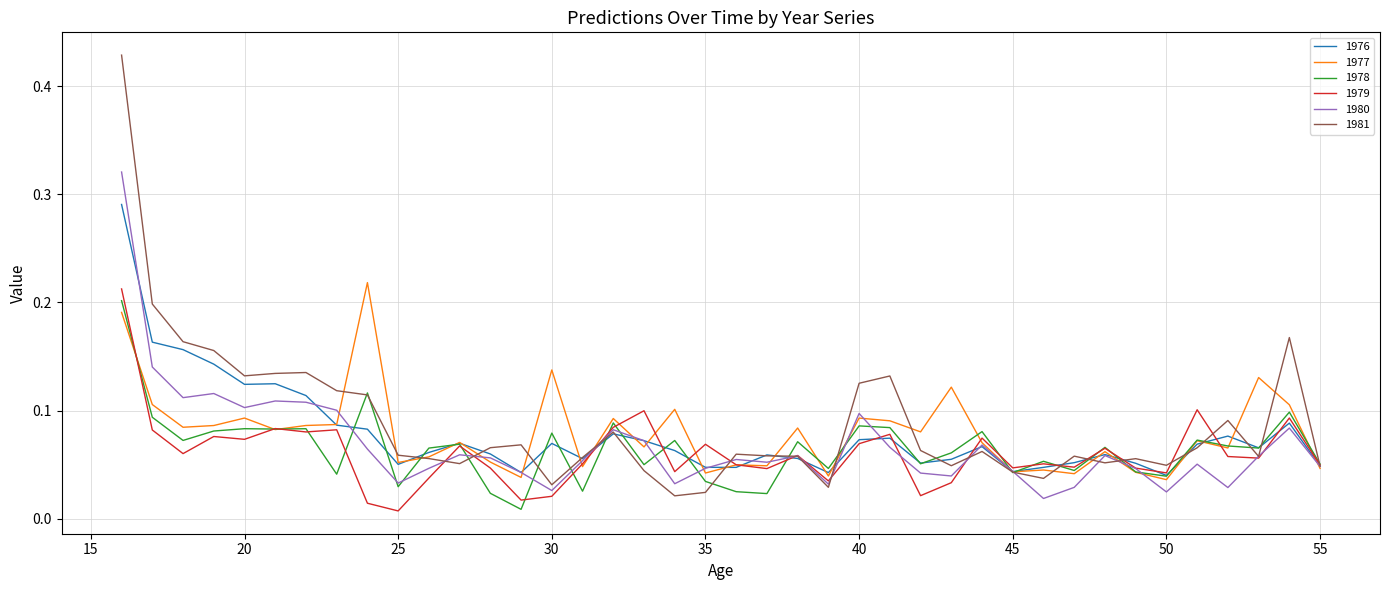

Which series has the largest range (max minus min)?

1981